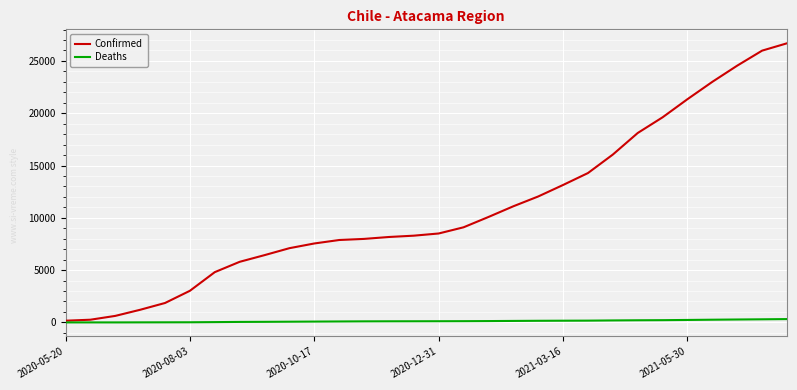

What is the maximum value shown in the chart?

26689